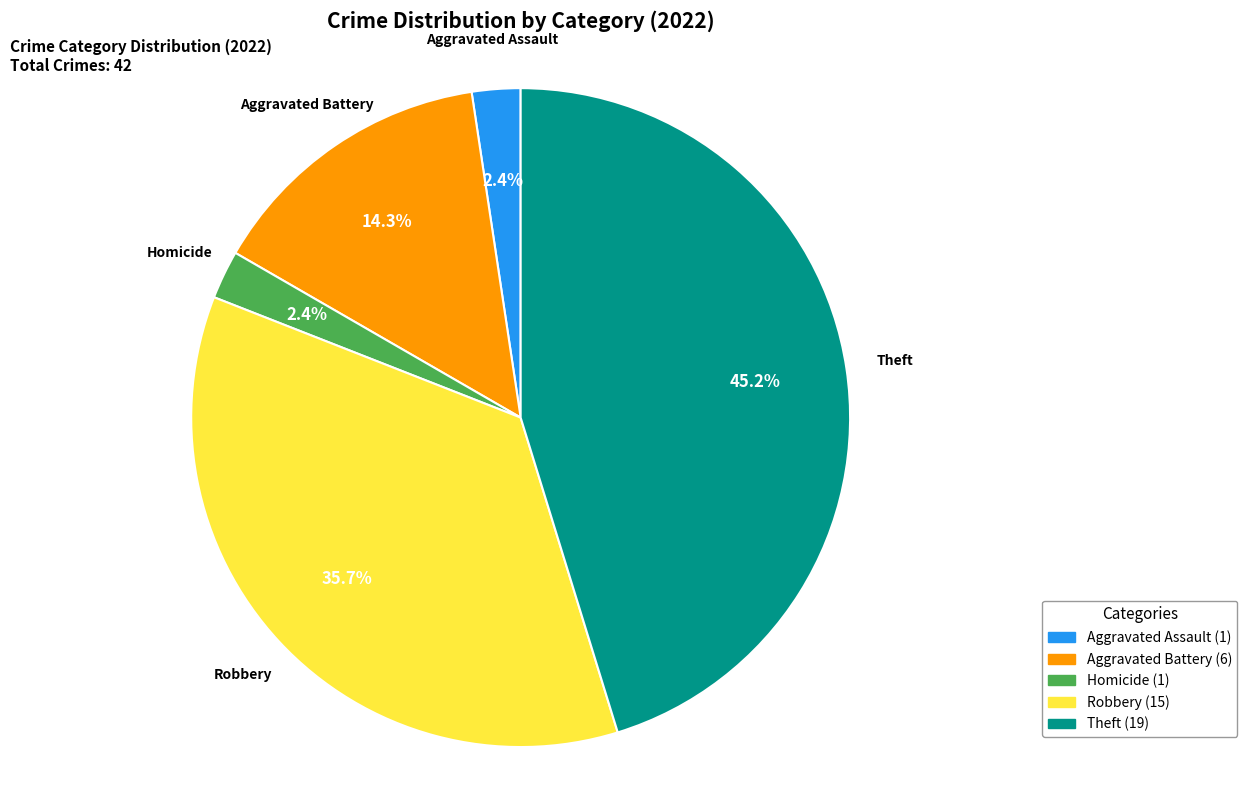

Which category has the biggest portion of the pie?

Theft